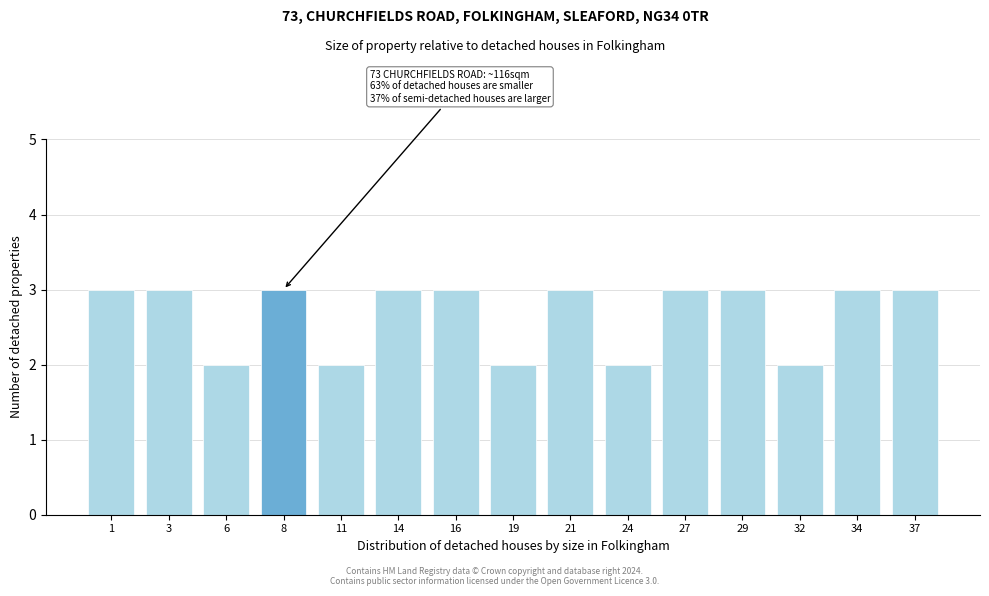

Reading left to right, extract all data points from this chart.

1=3	3=3	6=2	8=3	11=2	14=3	16=3	19=2	21=3	24=2	27=3	29=3	32=2	34=3	37=3